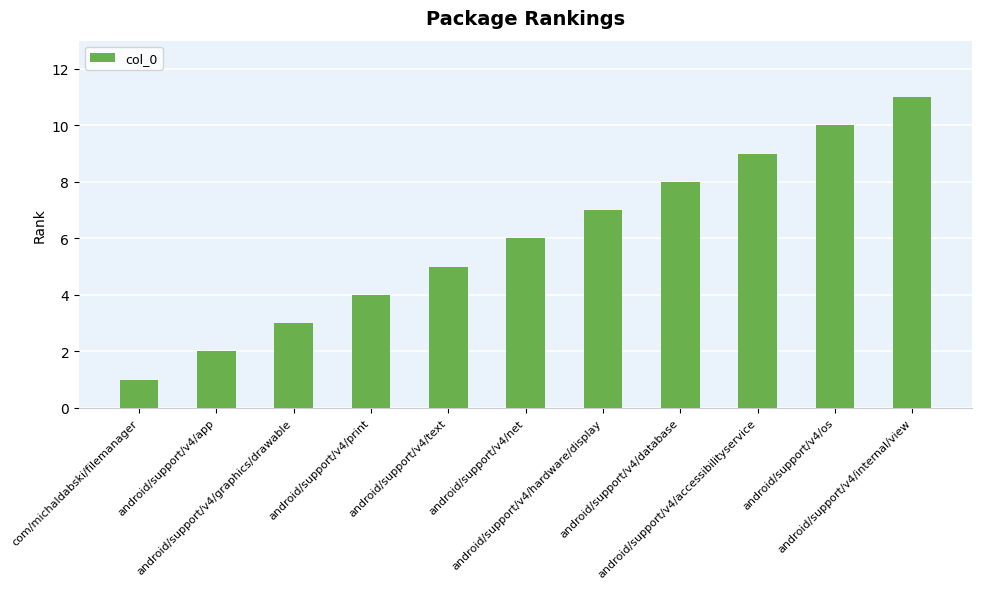

Count the values in the range 3 to 9.

7